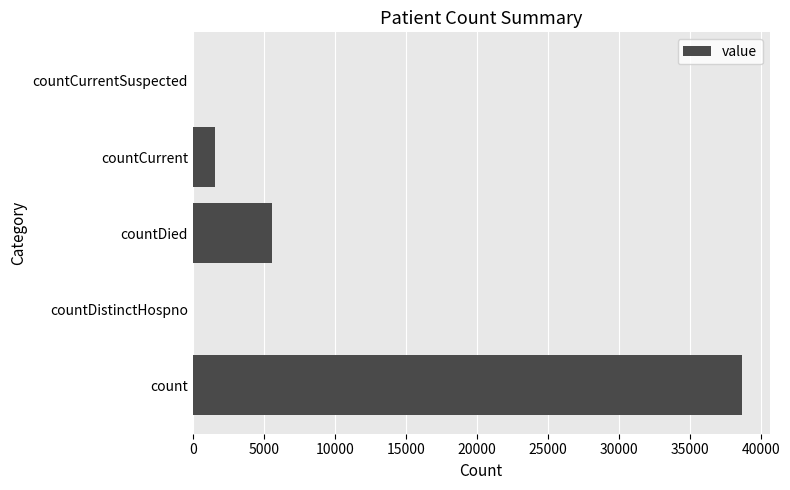

What is the change in value from count to countDistinctHospno?

-38650